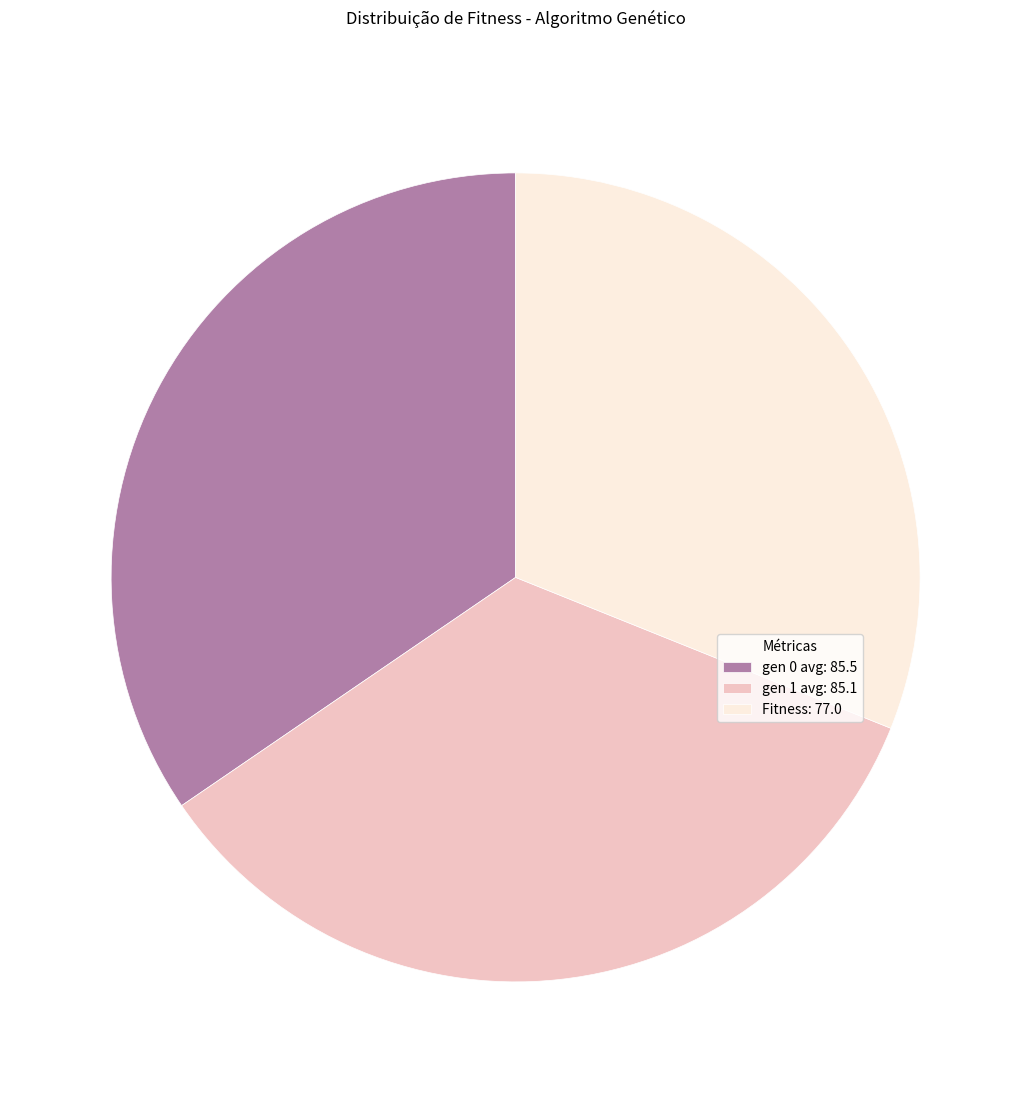

Which slice is the smallest?

Fitness